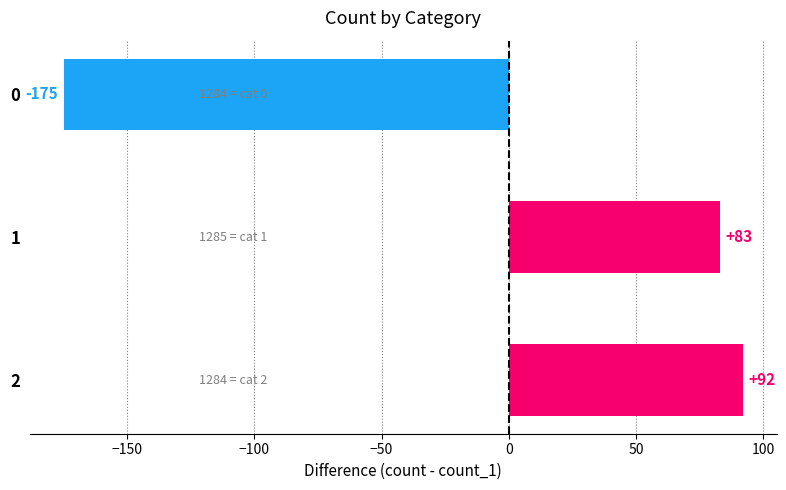

Rank the categories by value from highest to lowest.

2, 1, 0